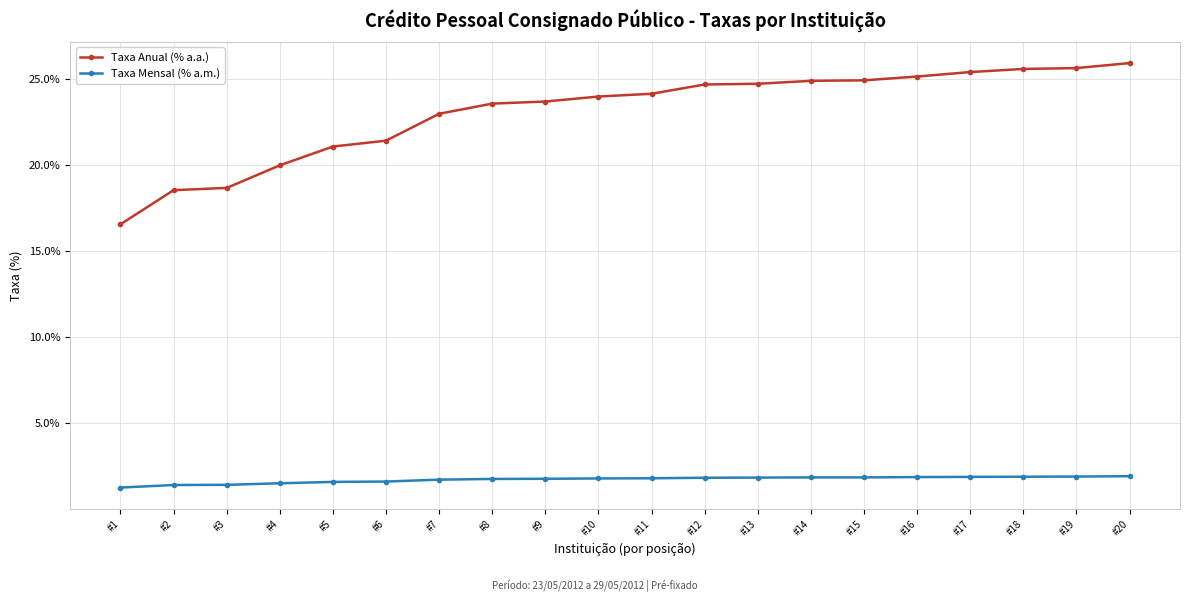

What is the value of the Taxa Mensal (% a.m.) point at the 5th from the left?

1.6